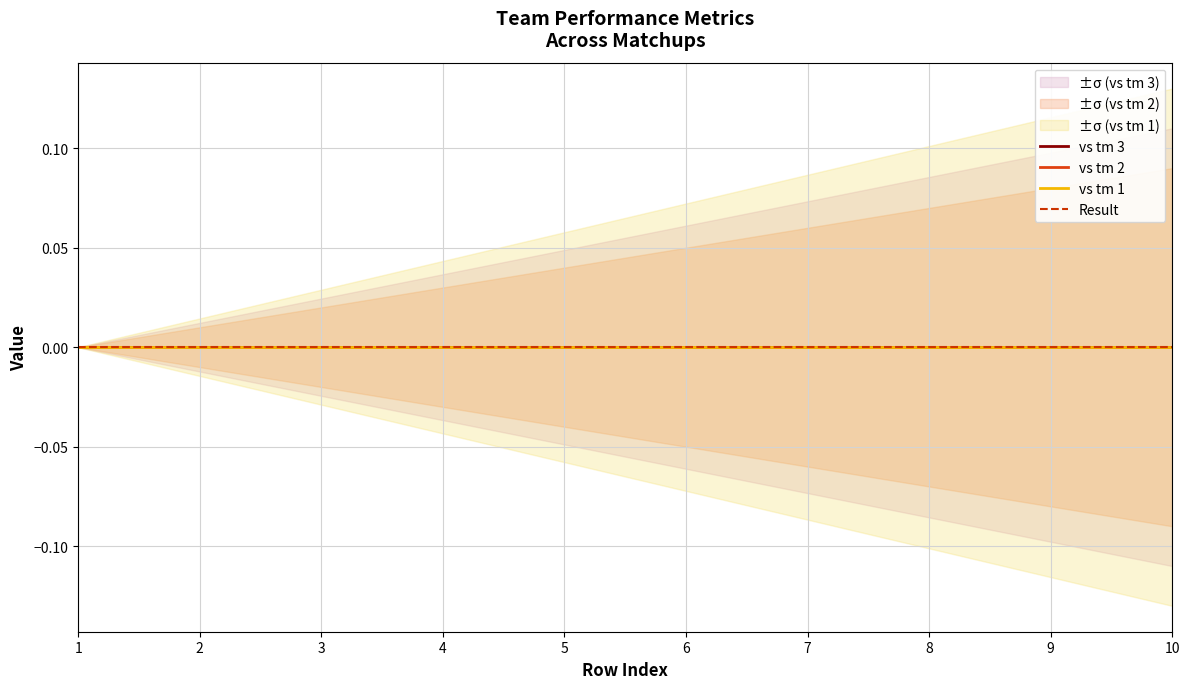

True or false: vs tm 2 and vs tm 3 cross at least once.

False